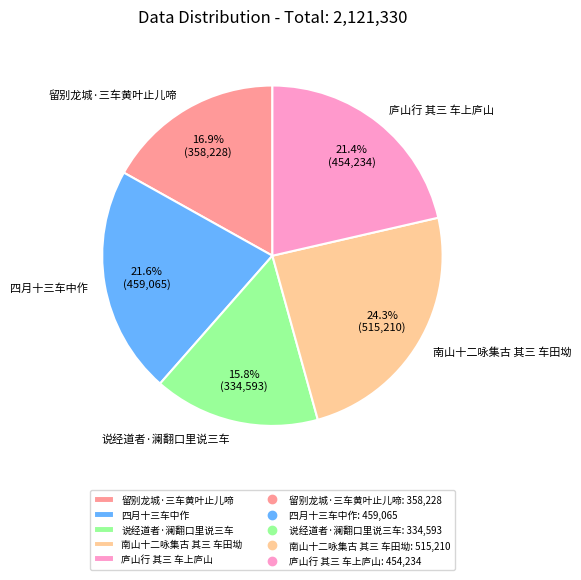

How many segments does this pie chart have?

5